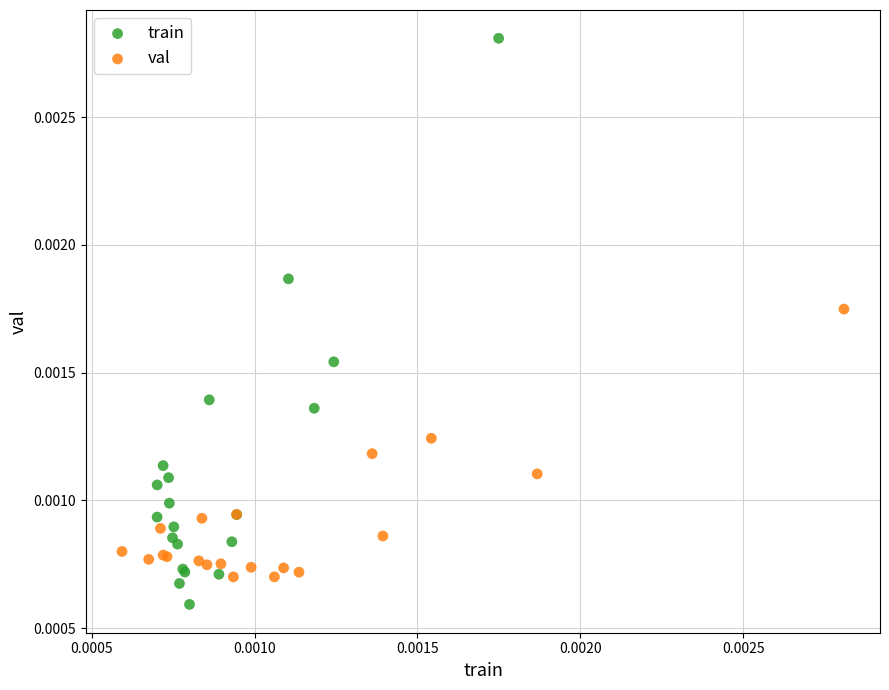

What are all the series names shown in the legend?

train, val